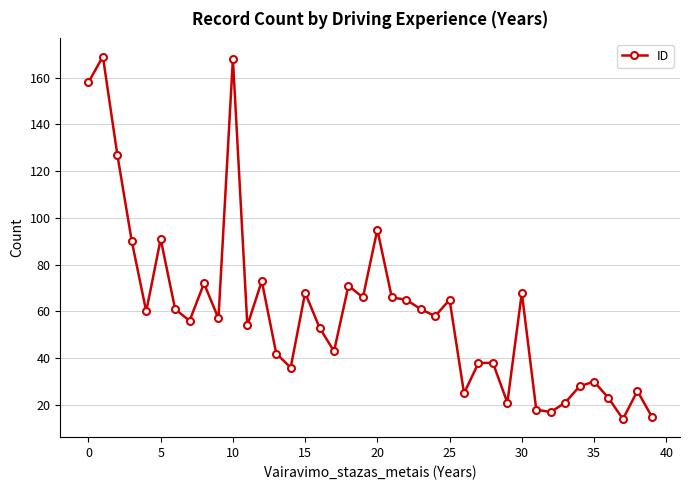

What is the value of the 1st point from the left?

158